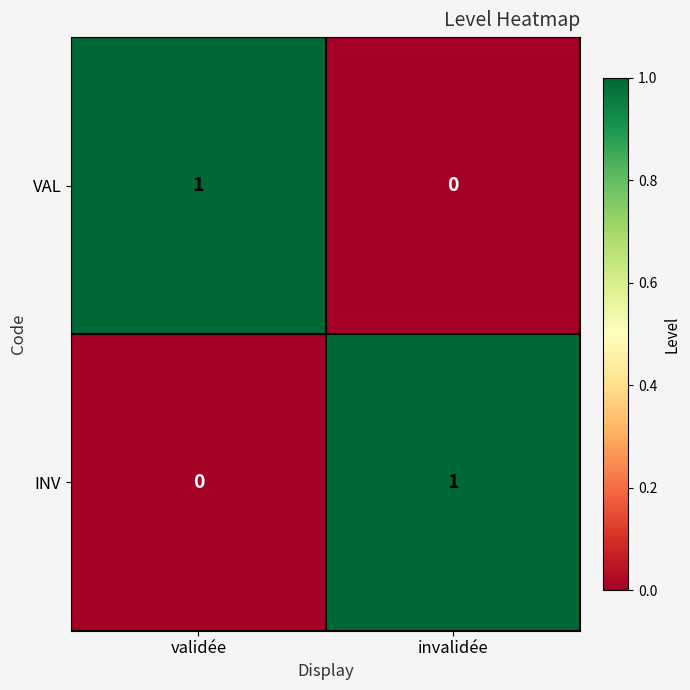

Rank the series at invalidée from highest to lowest value.

INV, VAL